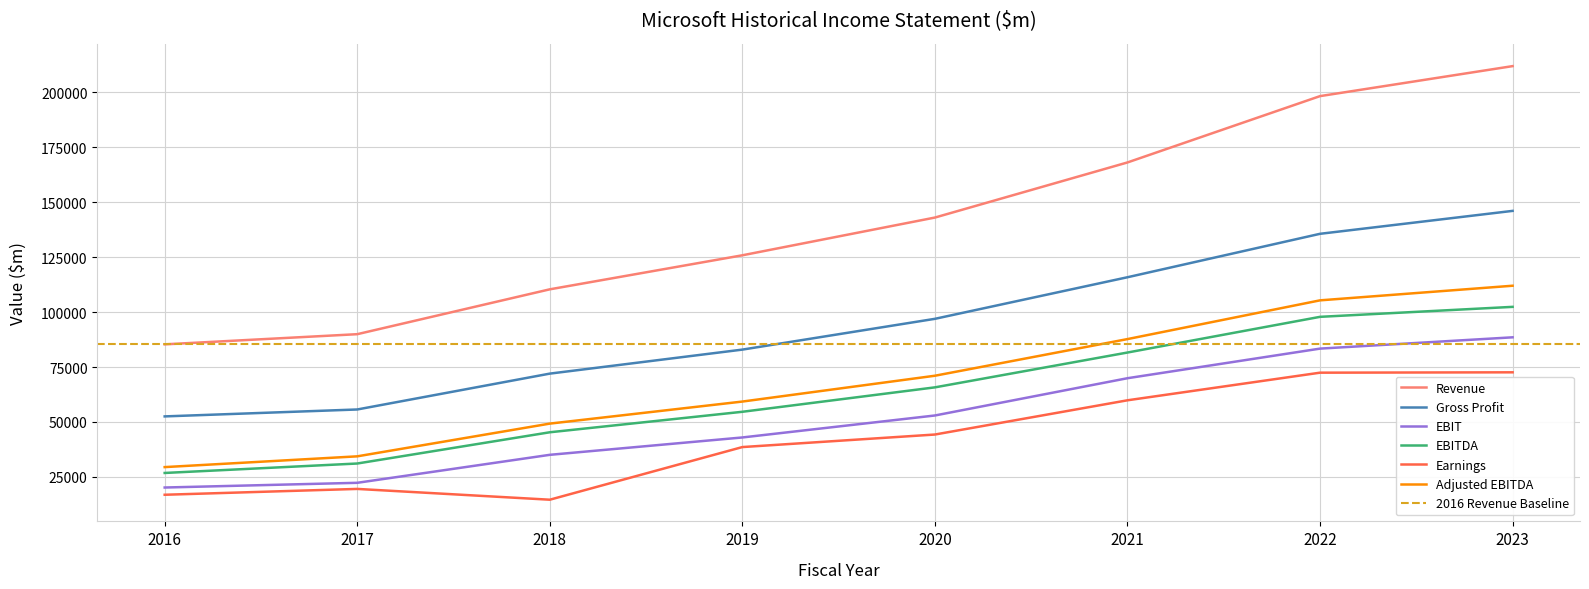

What is the difference between the maximum and minimum values in the EBITDA series?

75580